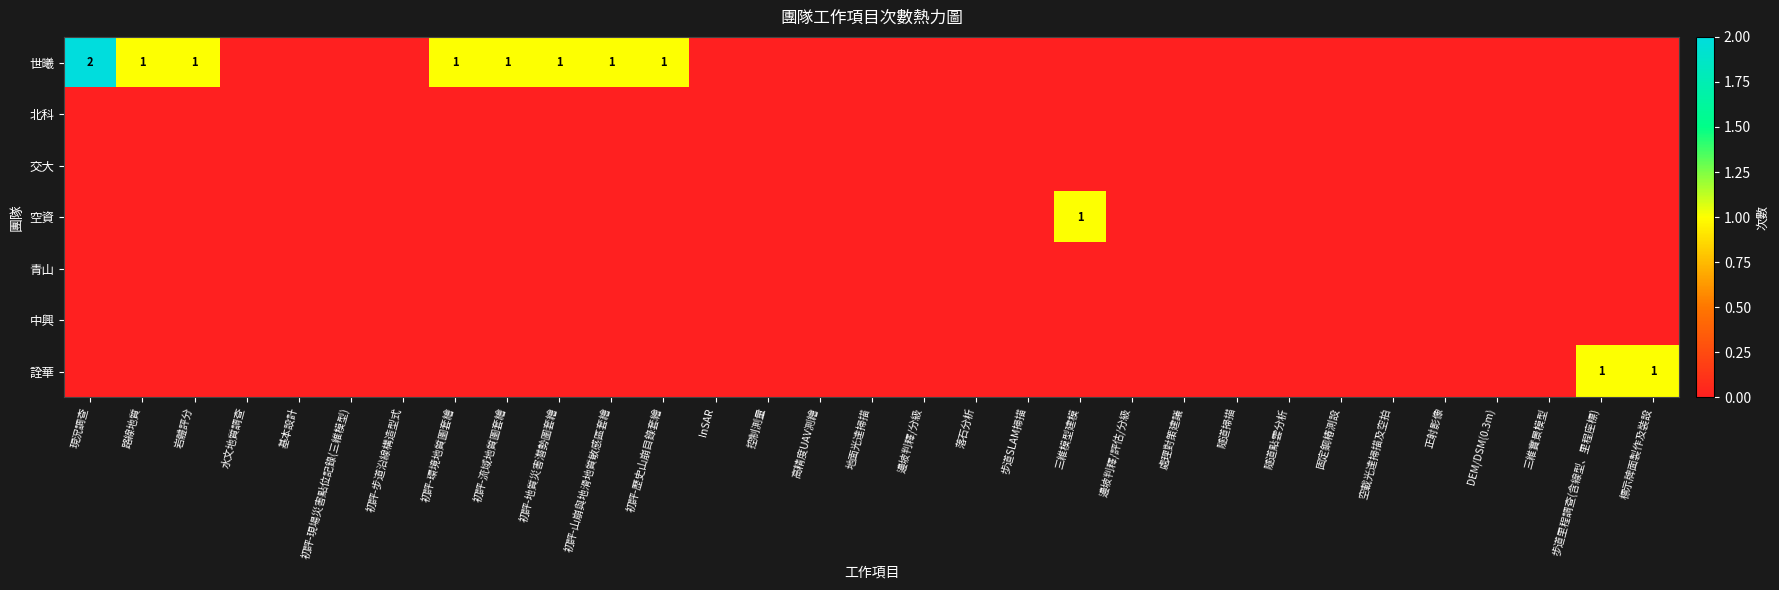

What is the difference between the 詮華 values at 步道里程調查(含線型、里程座標) and 水文地質調查?

1